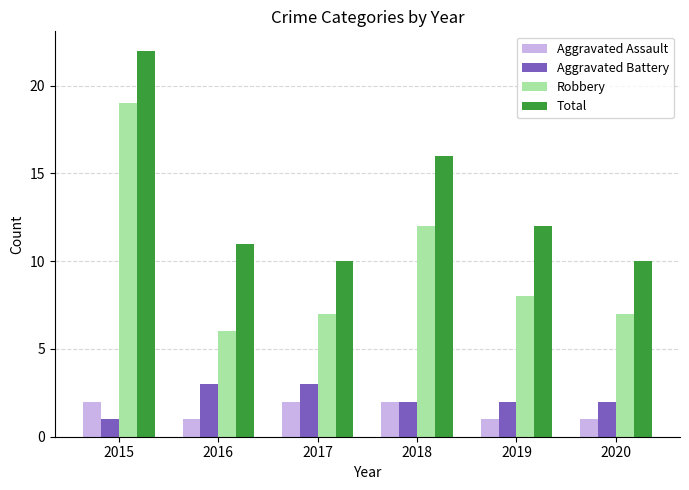

What is the spread (max minus min) of values at 2020?

9